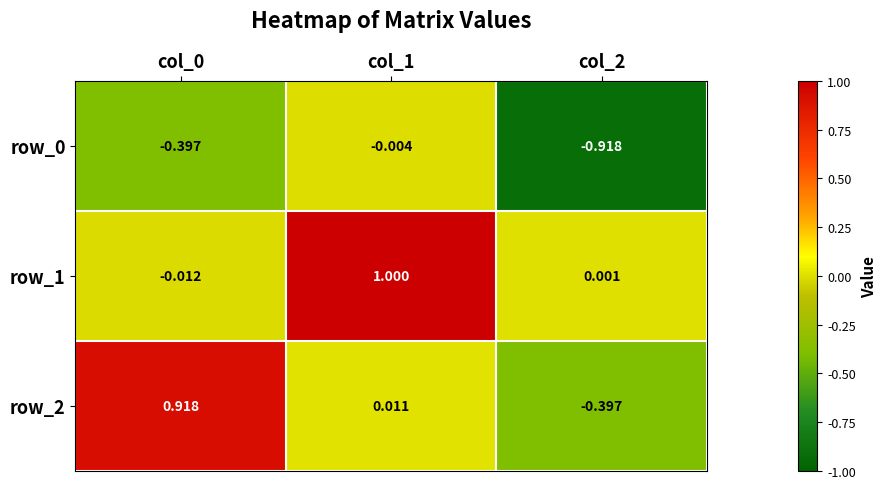

What is the sum of all row_0 values?

-1.3